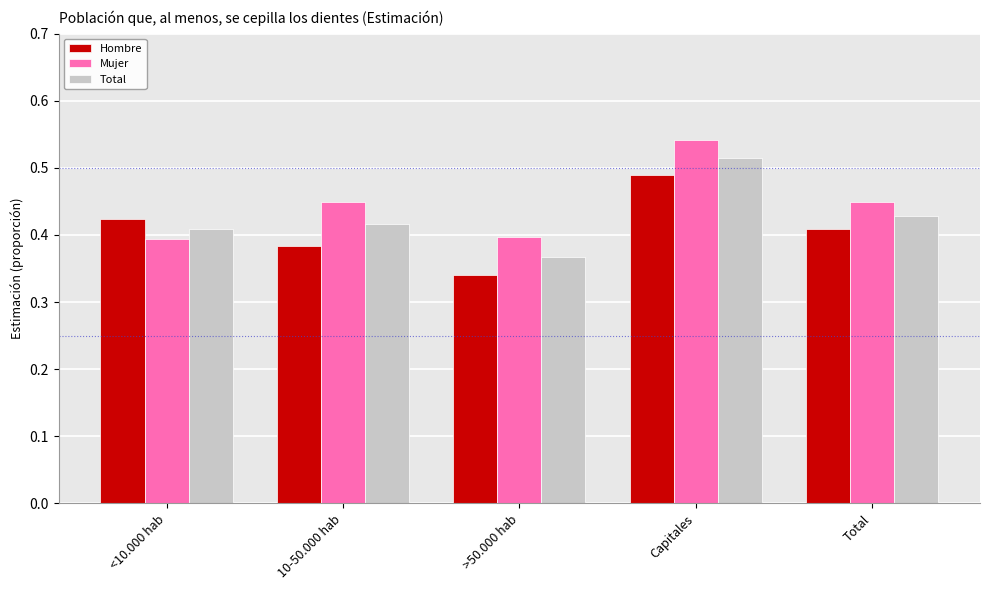

At which category does the chart reach its minimum across all series?

>50.000 hab